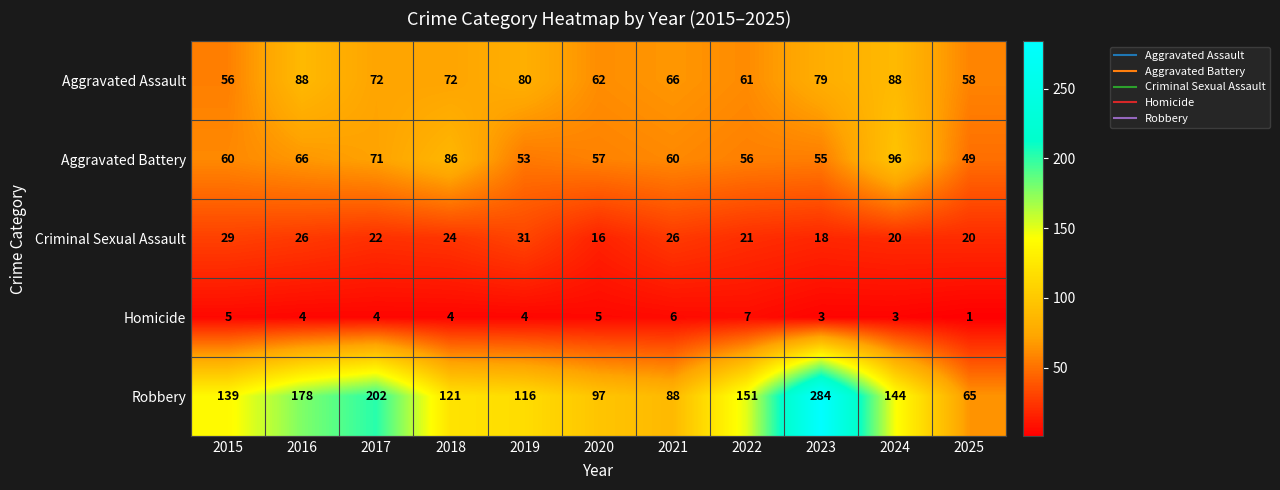

Which series has the largest range (max minus min)?

Robbery